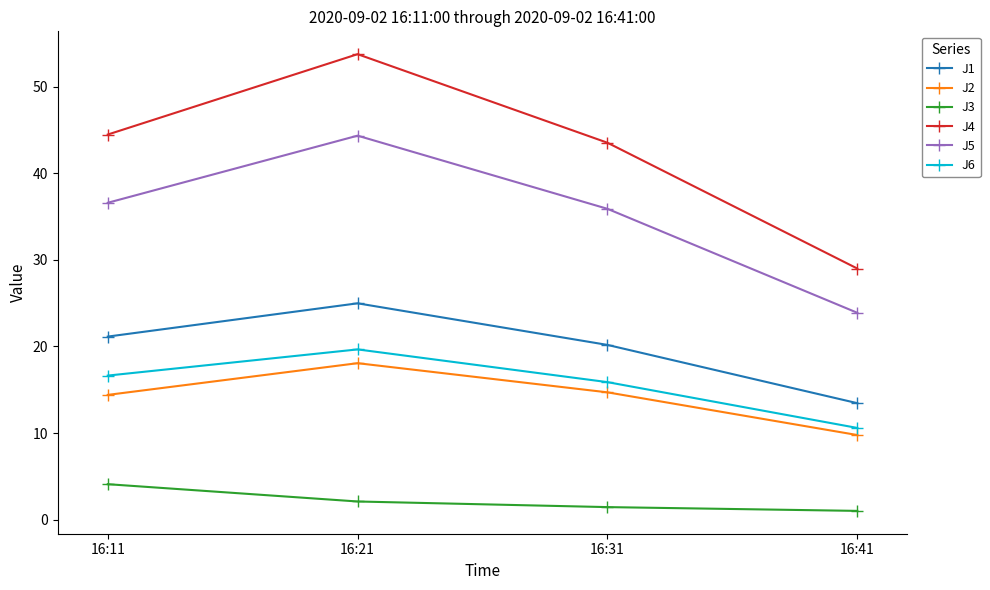

True or false: J6 has a value of 15.3 at 16:41.

False